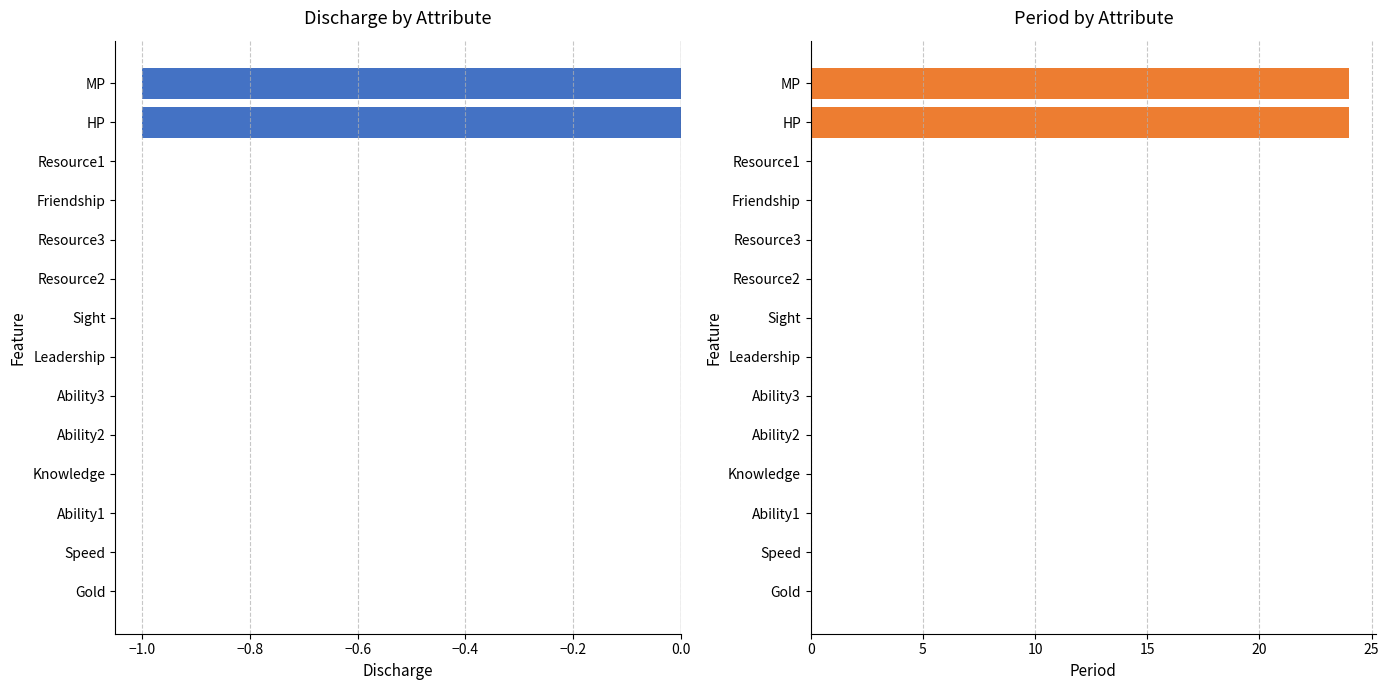

What are all the series names shown in the legend?

discharge, period